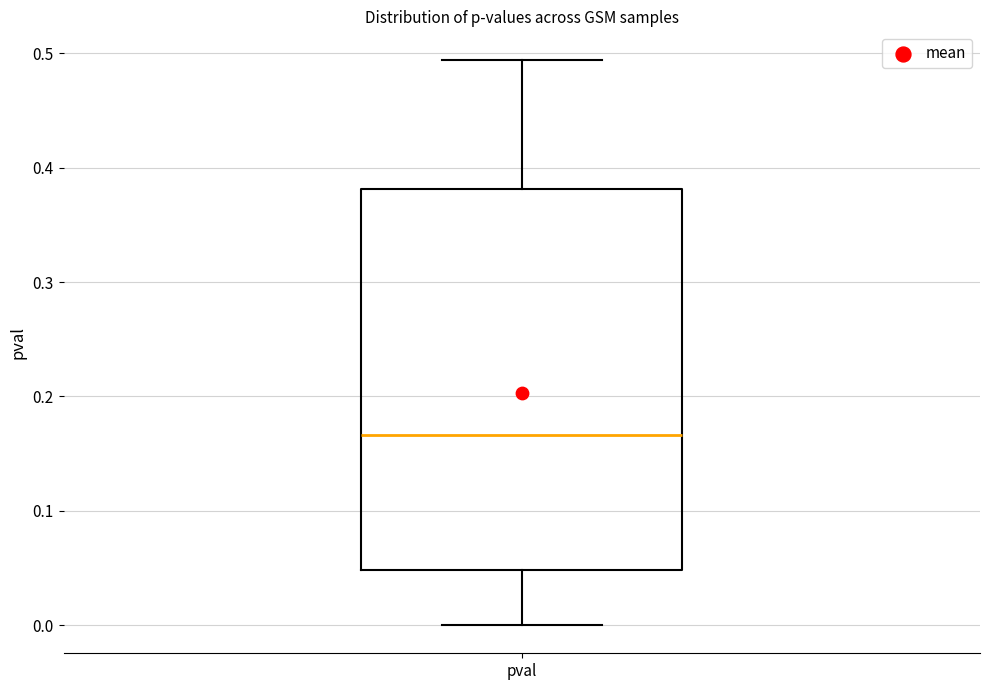

Transcribe this box plot: give where the median line is, the range the box spans, and where the two whiskers end, as read against the y-axis. The values are not printed on the chart, so give them approximately, as read against the axis.

median 0.17, box 0.05 to 0.38, whiskers 0.00 to 0.49